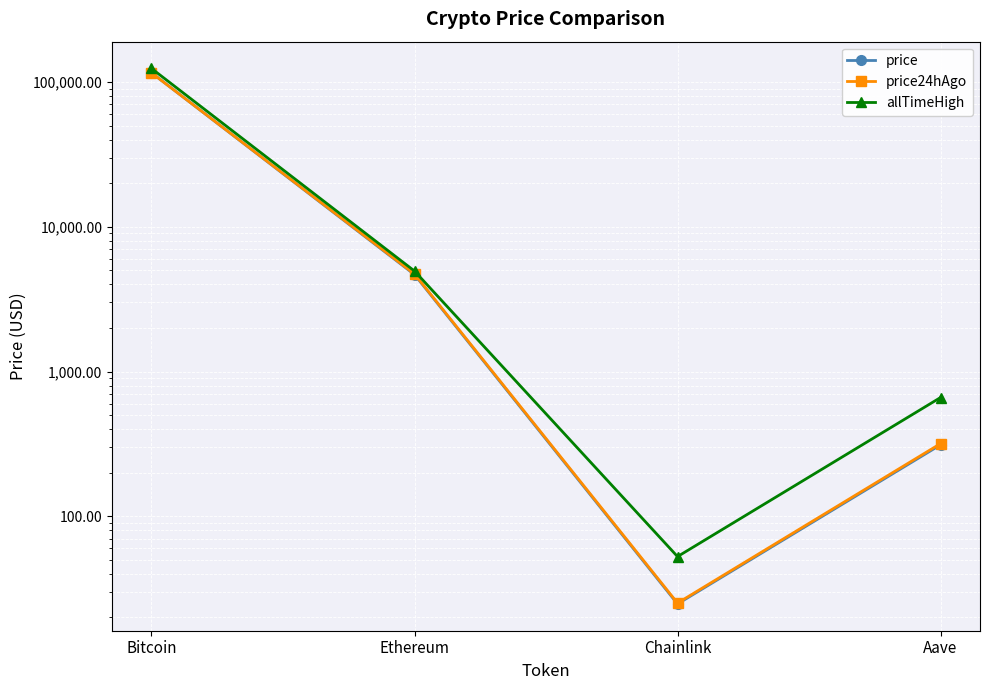

What is the value of the allTimeHigh point at the 3rd from the left?

52.7